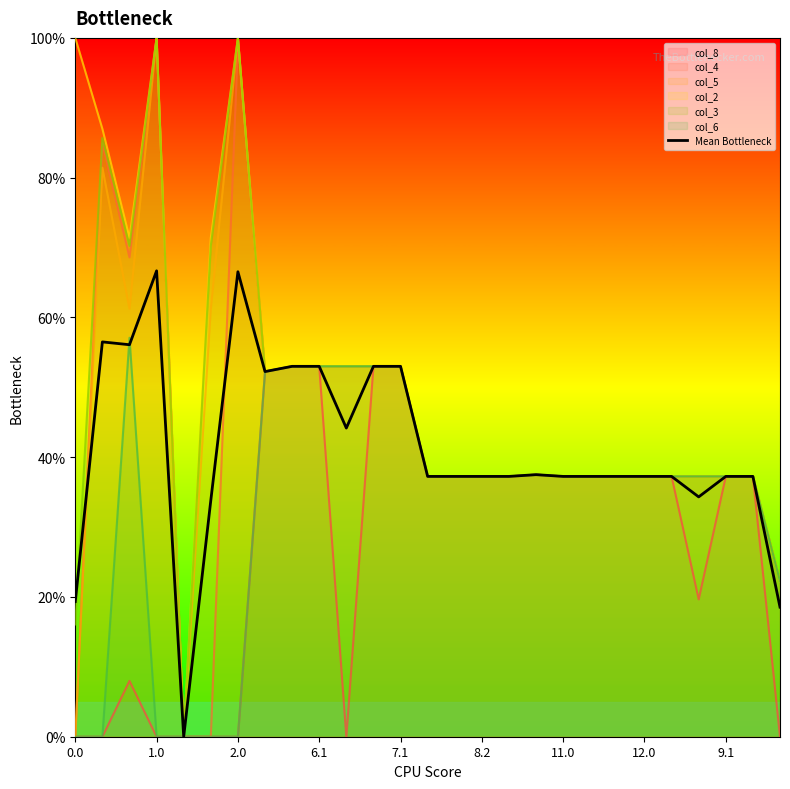

Reading left to right, what are all the values shown in this chart?

19.3	56.5	56.1	66.7	0.0	33.8	66.5	52.2	53.0	53.0	44.2	53.0	53.0	37.2	37.2	37.2	37.2	37.5	37.2	37.2	37.2	37.2	37.2	34.3	37.2	37.2	18.5